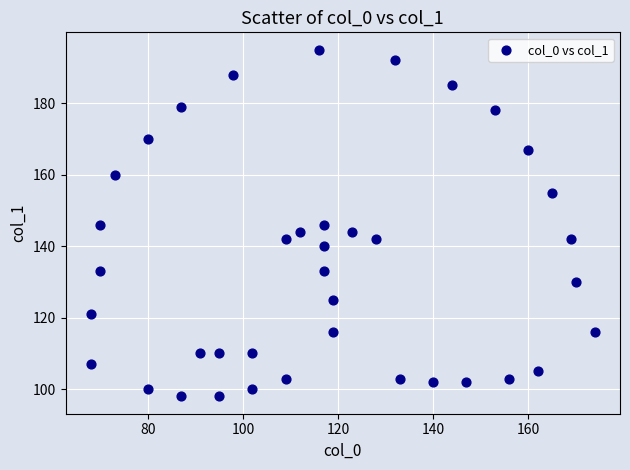

What is the range of Y values (max minus min)?

97